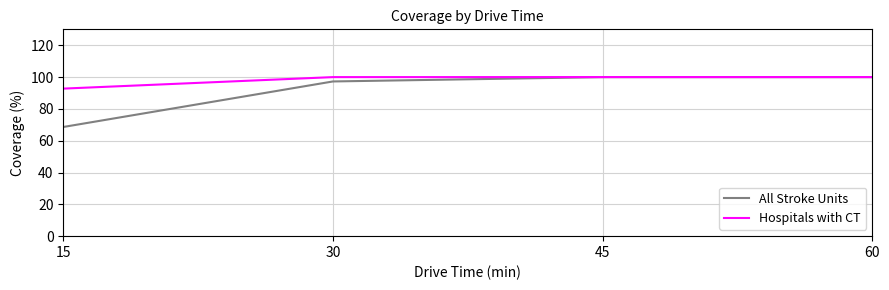

Count the number of categories in the chart.

4